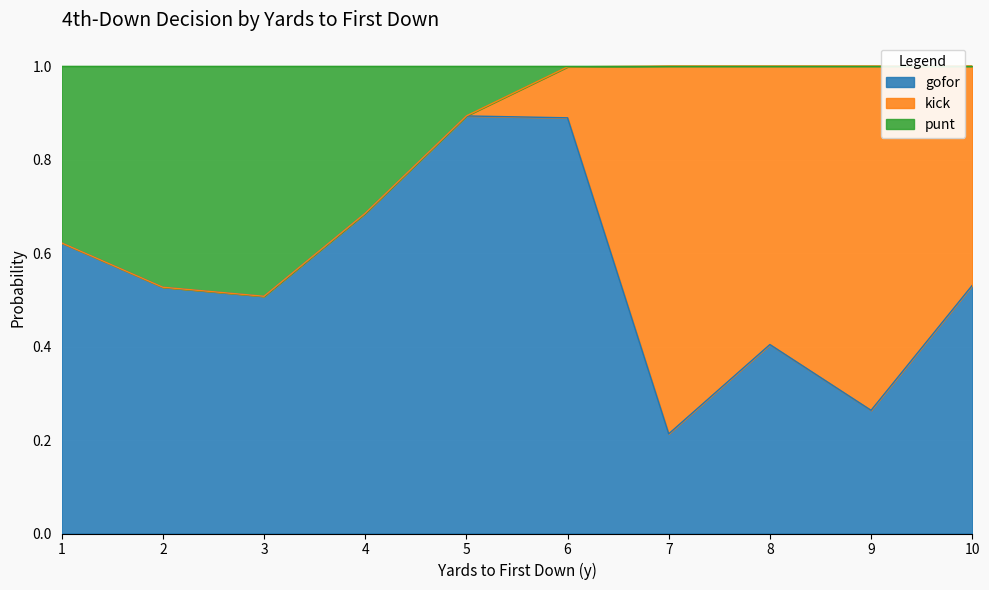

The gofor series shows 0.2 at 2. True or false?

False